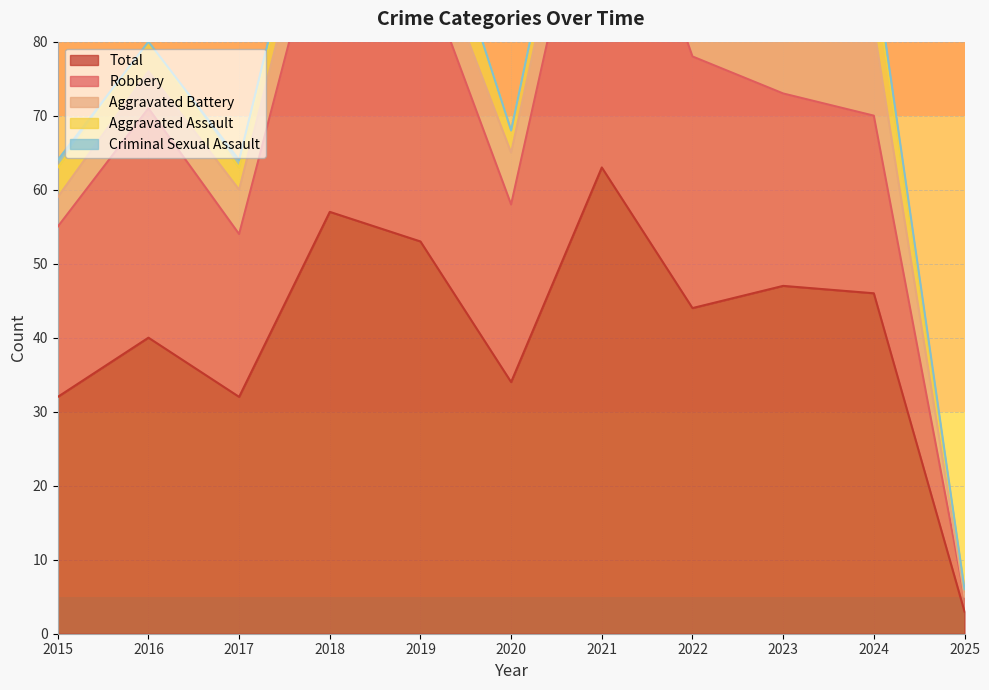

What is the maximum value for Total?

63